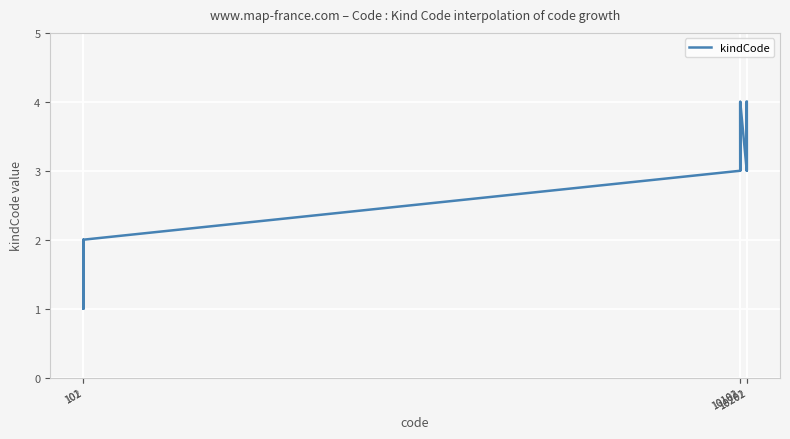

How many data points does each series have?

12